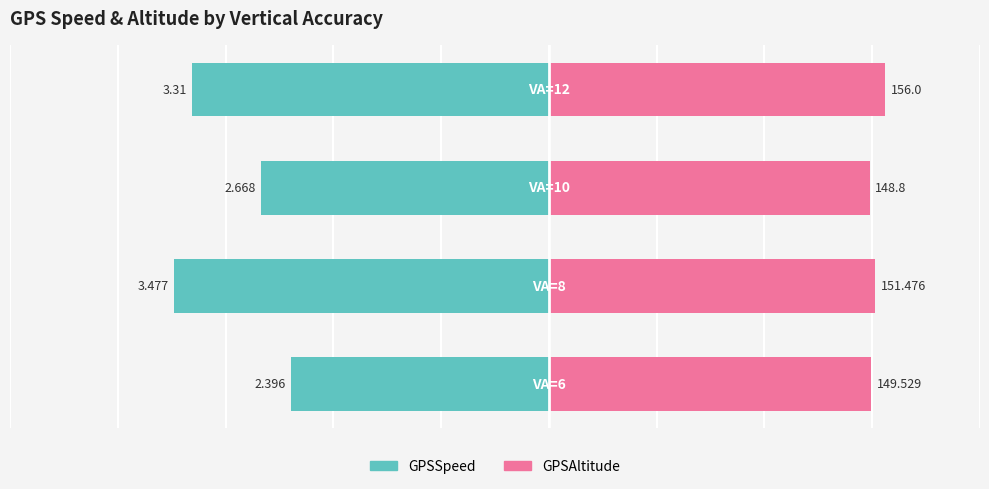

The GPSSpeed series shows -5.4 at 1. True or false?

False